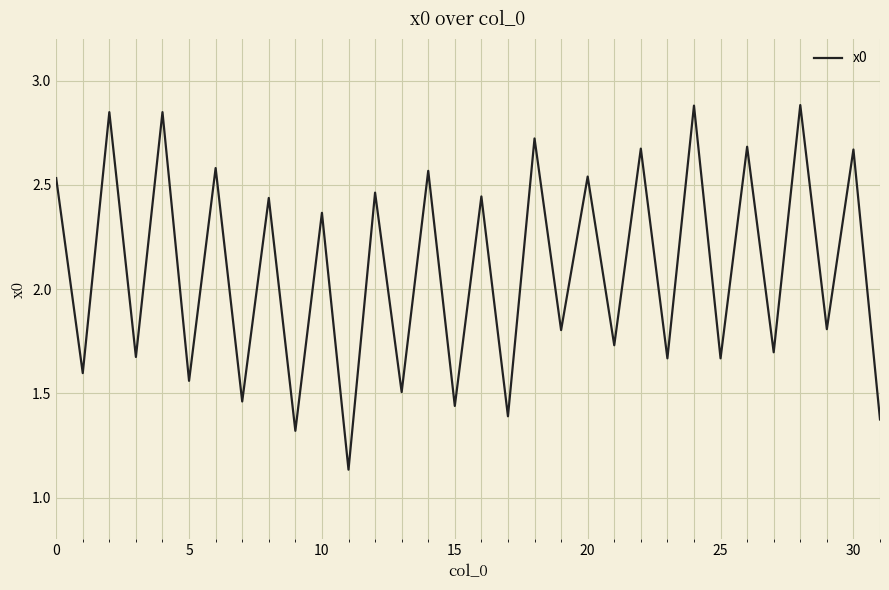

What is the maximum value shown in the chart?

2.9